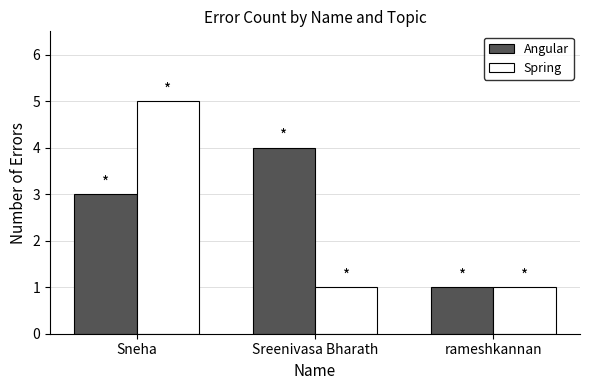

What is the minimum value for Spring?

1